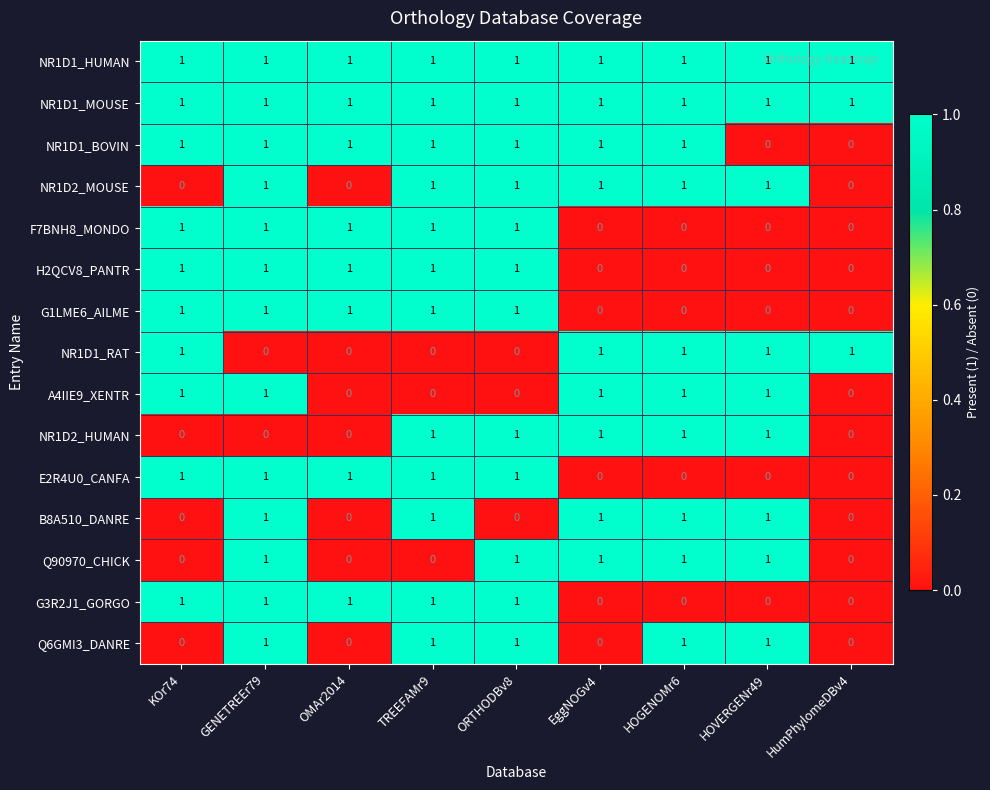

The F7BNH8_MONDO series shows 0 at HumPhylomeDBv4. True or false?

True